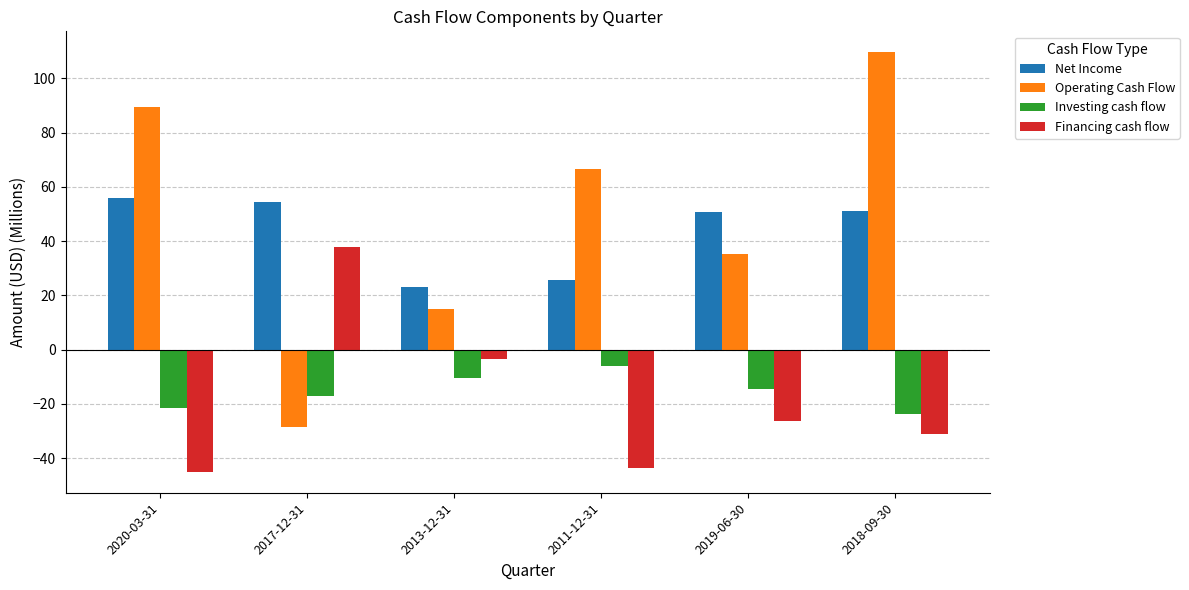

What is the highest value of the Investing cash flow series?

-6.1